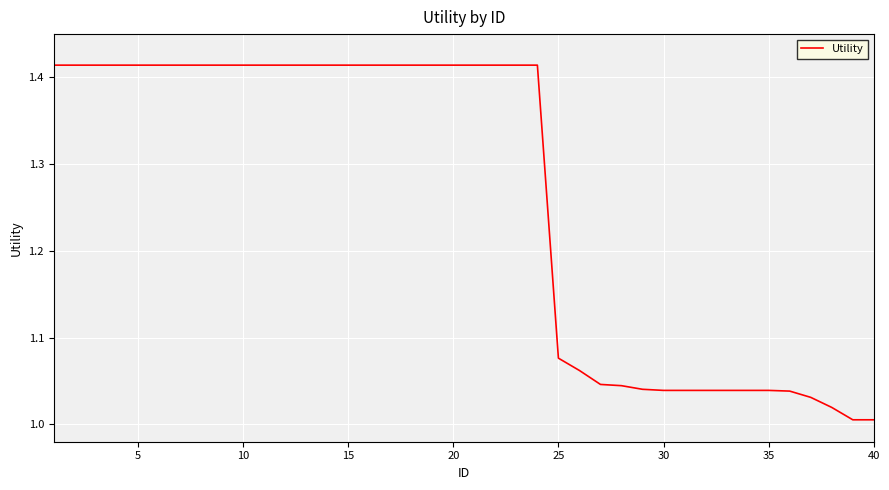

Does the chart have visible grid lines?

Yes